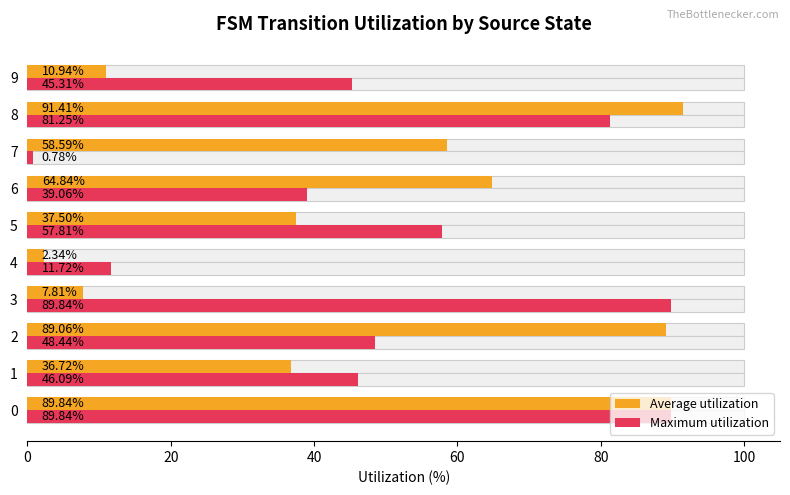

Is it true that Average utilization equals 16.7 at 9?

False